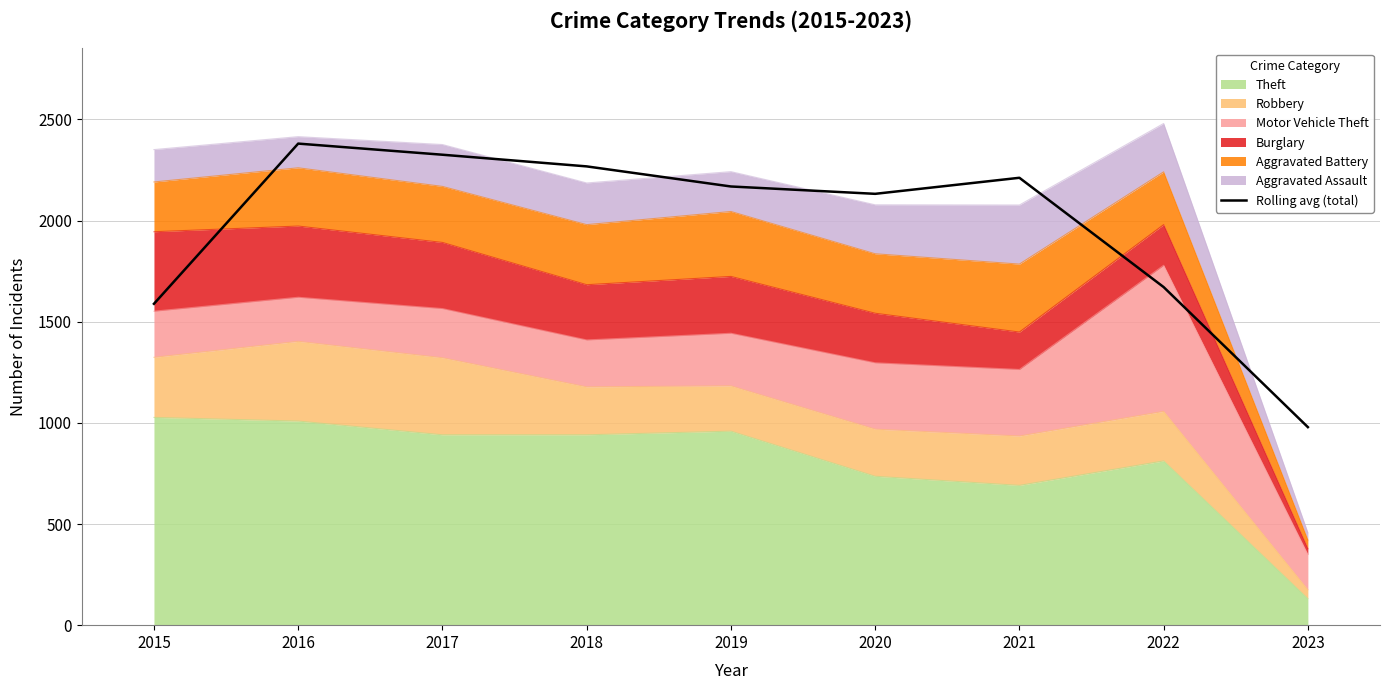

How many categories are shown in the chart?

9